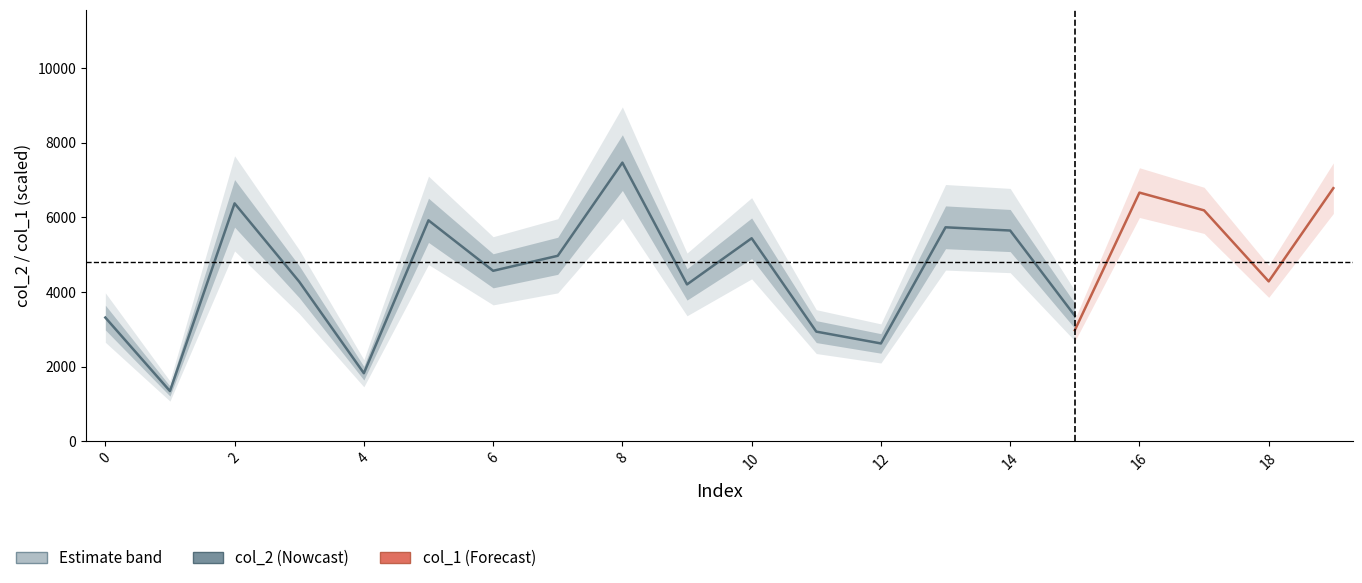

True or false: col_2 and col_1 cross at least once.

False